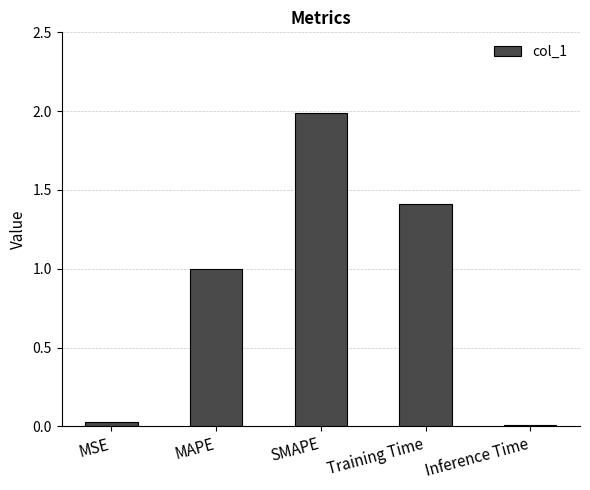

List the labels in order of value, largest first.

SMAPE, Training Time, MAPE, MSE, Inference Time